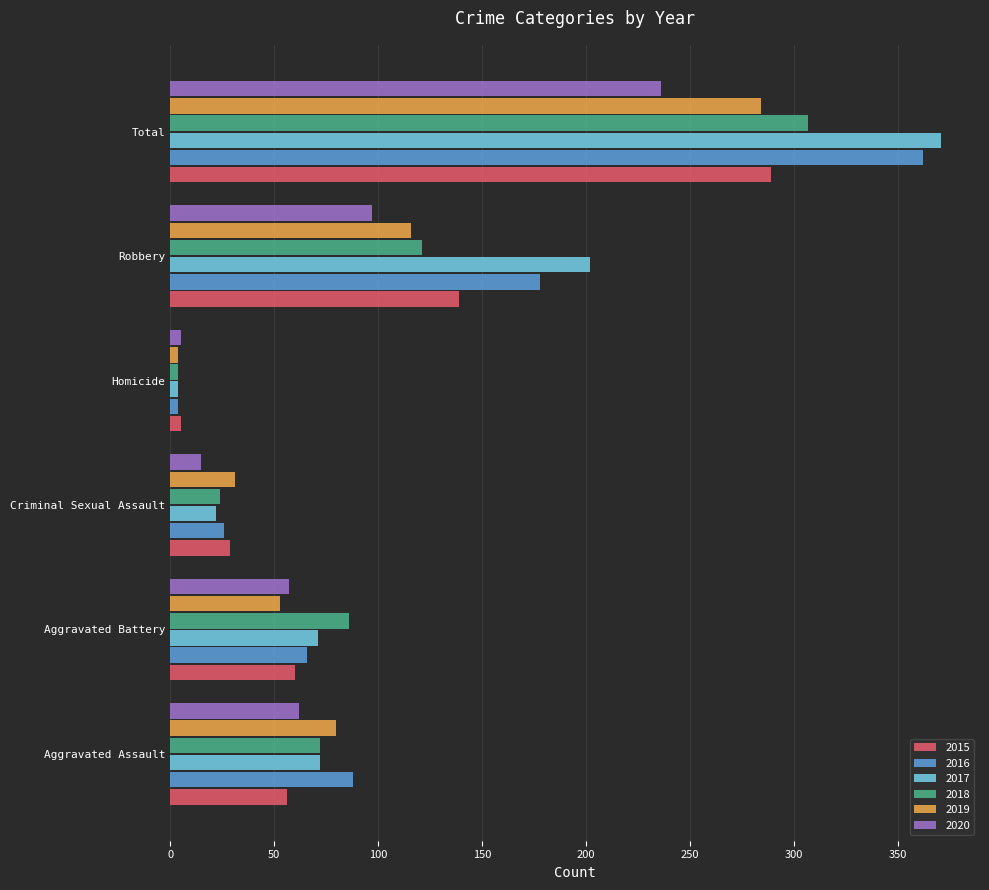

Which category has the highest value across all series?

Total